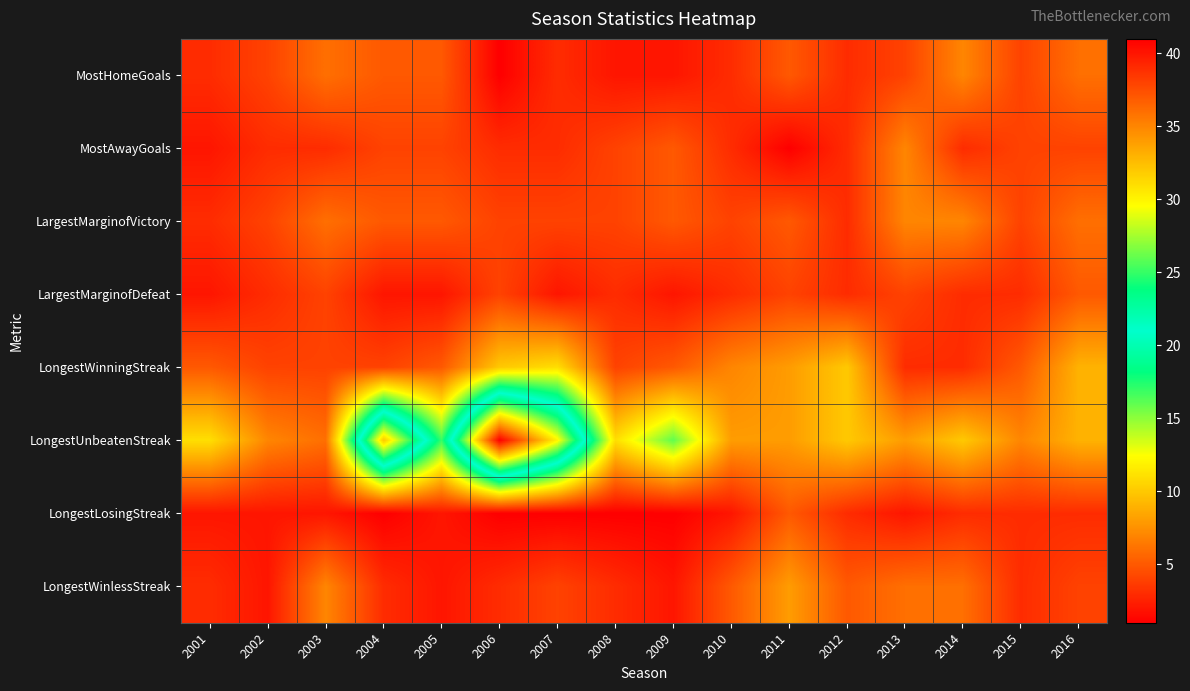

What is the maximum value shown in the chart?

41